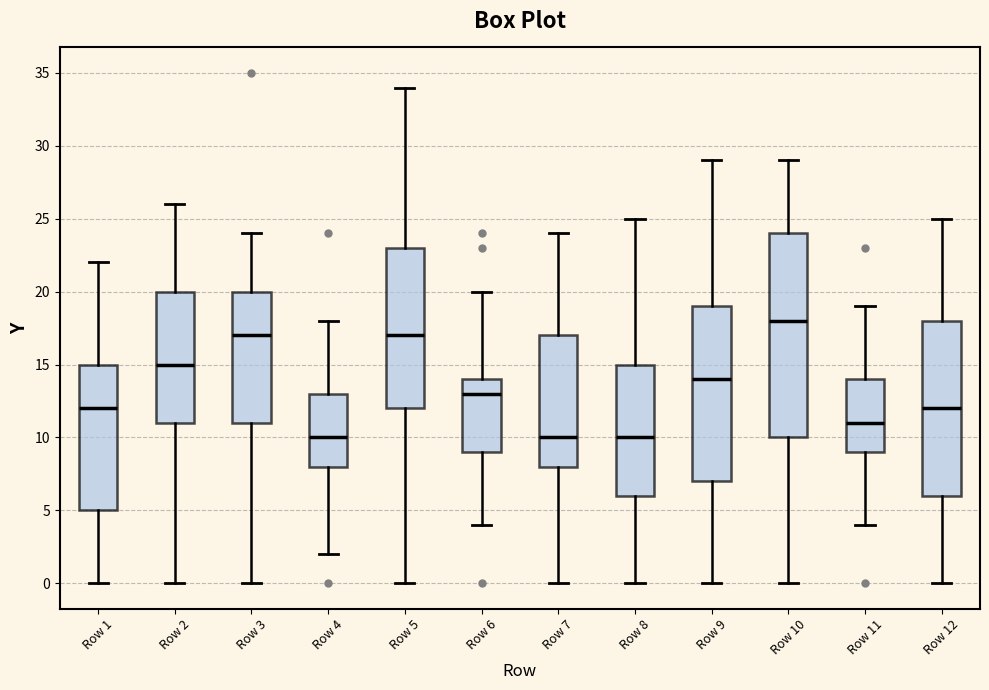

Where does the upper whisker of the box for Row 2 end on the y-axis? The values are not printed on the chart, so give them approximately, as read against the axis.

26